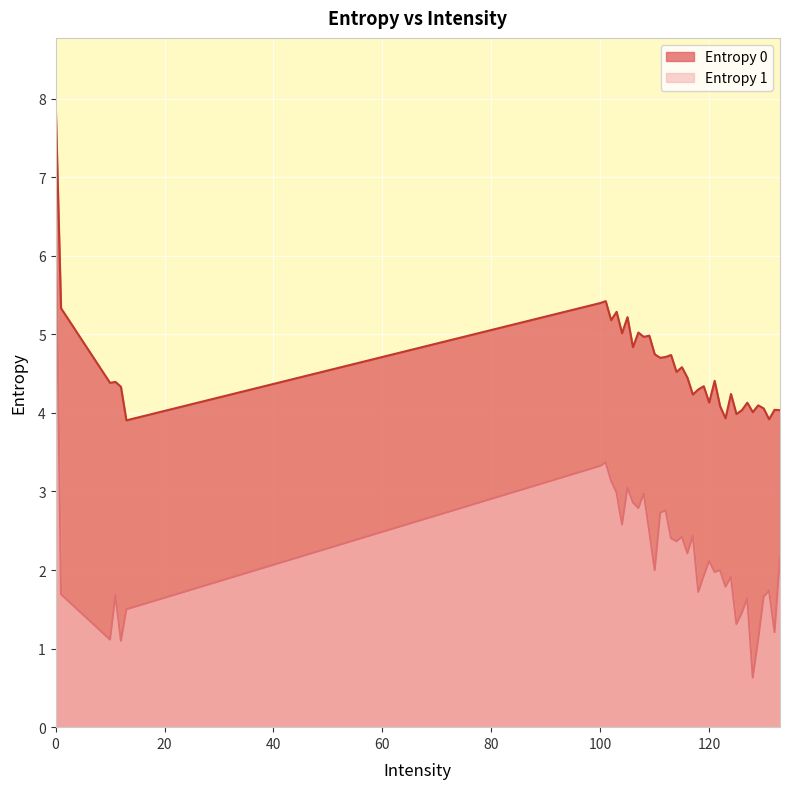

True or false: Entropy 0 has more than 1 points higher than both neighbors.

True